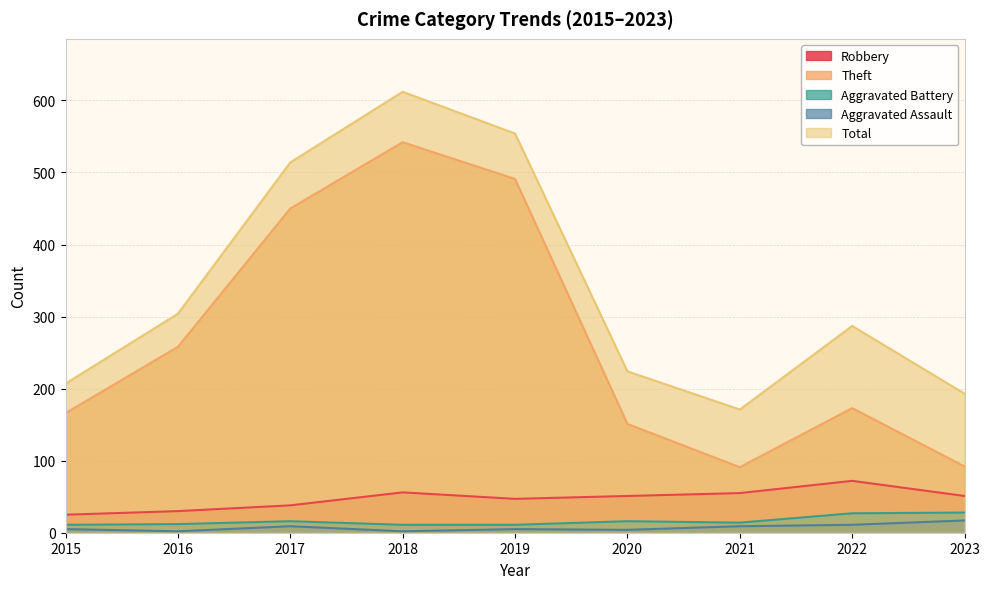

How many values in the Total series are below 287?

4